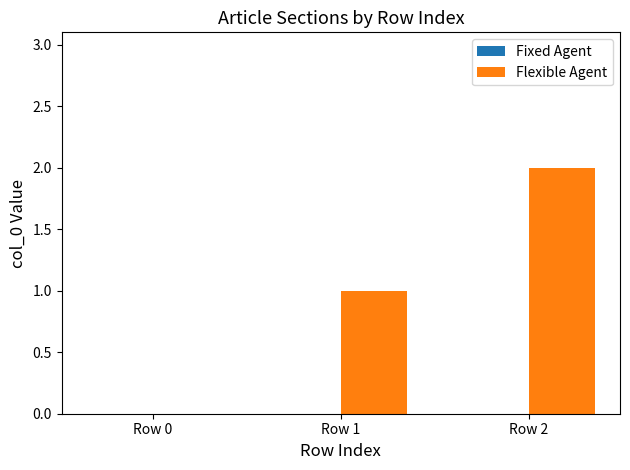

Which label corresponds to the largest value in the chart?

Row 2